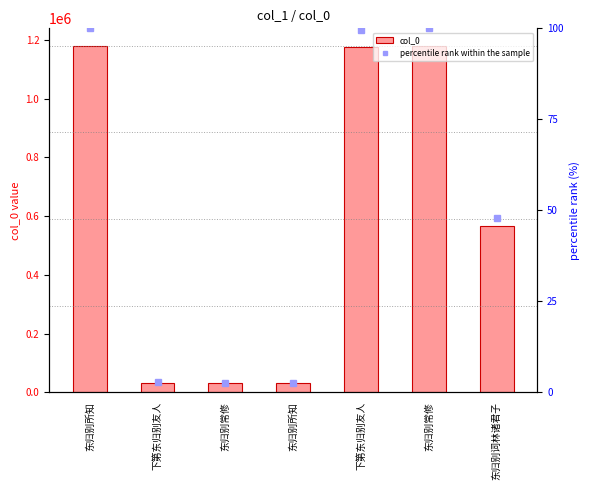

What is the total value across all series at 下第东归别友人?

31994.7